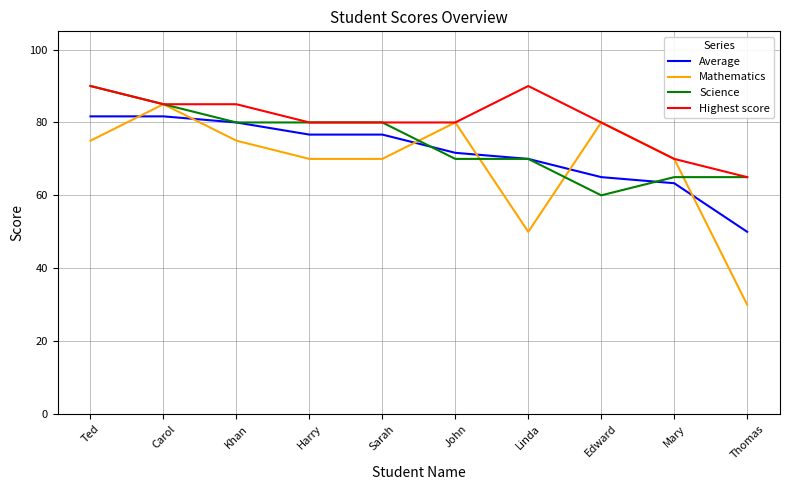

Where does the Highest score series first go above 80?

Ted